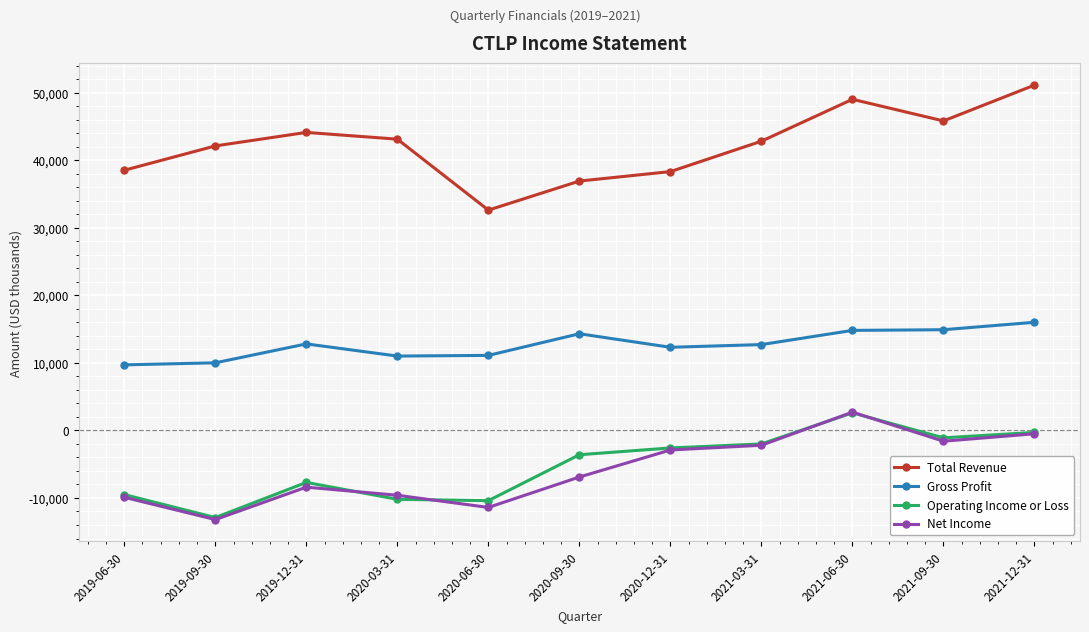

What is the label of the 6th point from the left?

2020-09-30